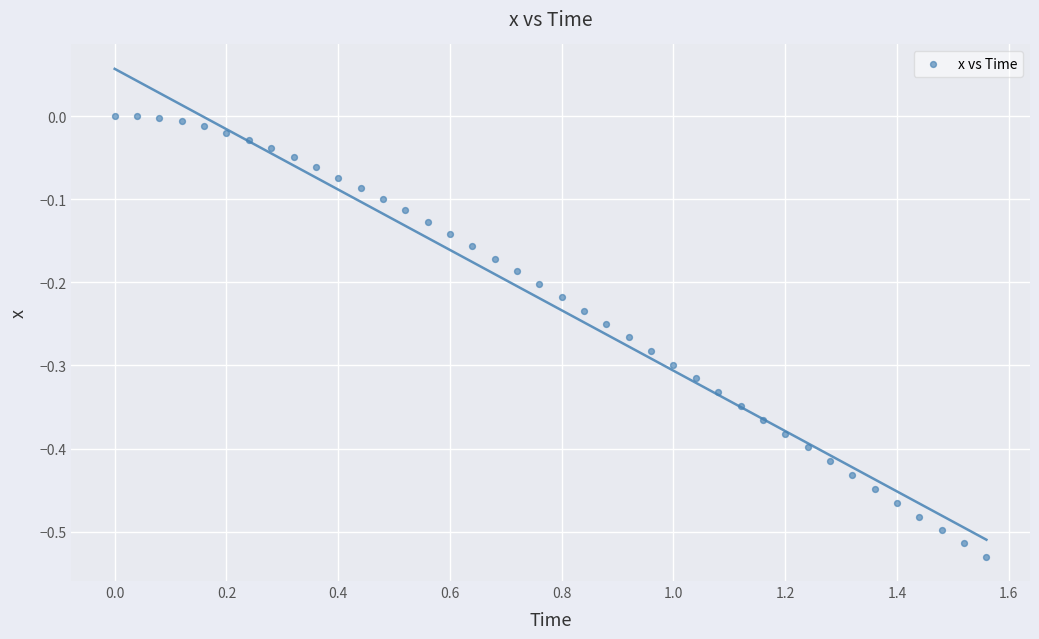

What is the range of X values (max minus min)?

1.6